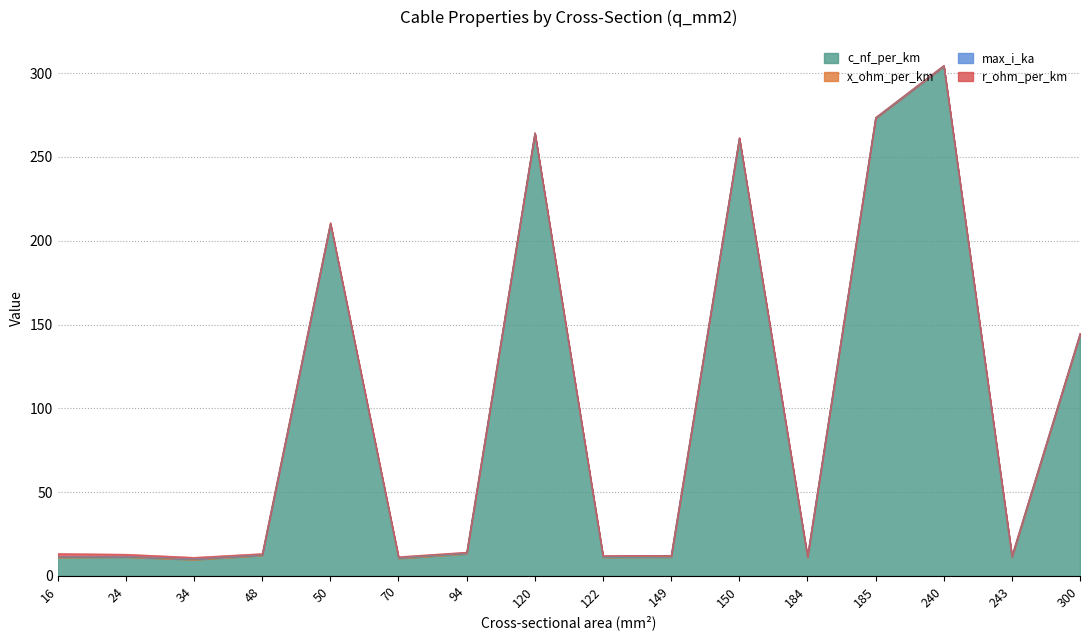

What is the greatest value displayed?

304.0